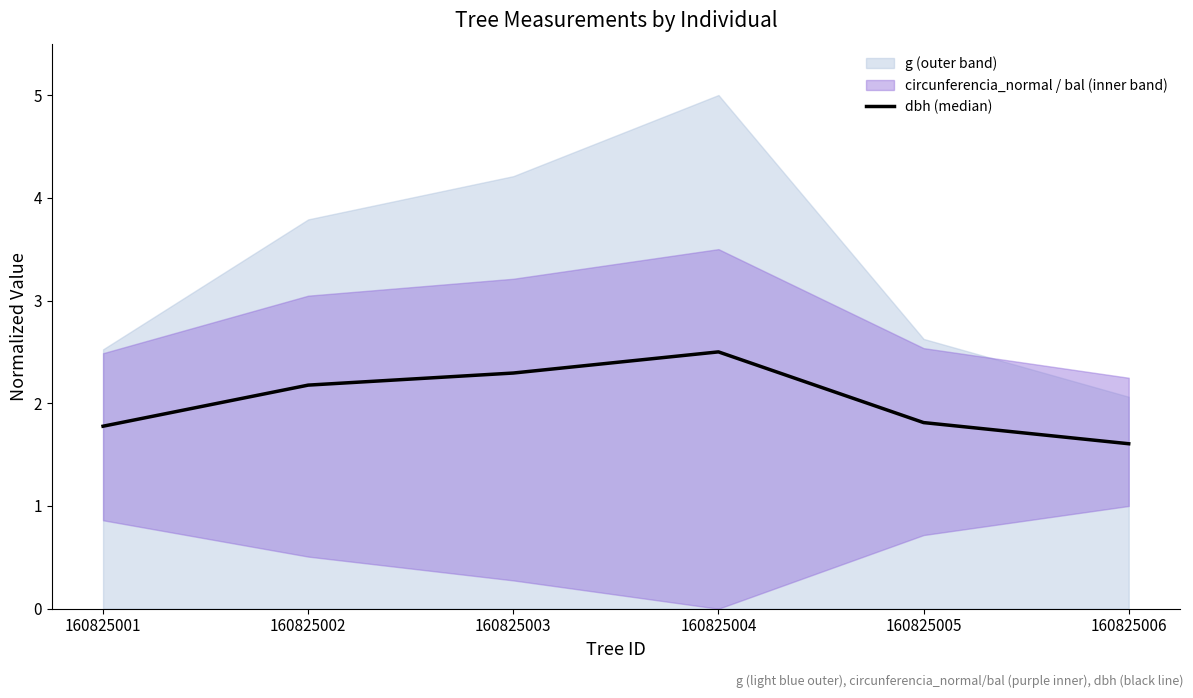

What is the highest value of the dbh (median) series?

2.5